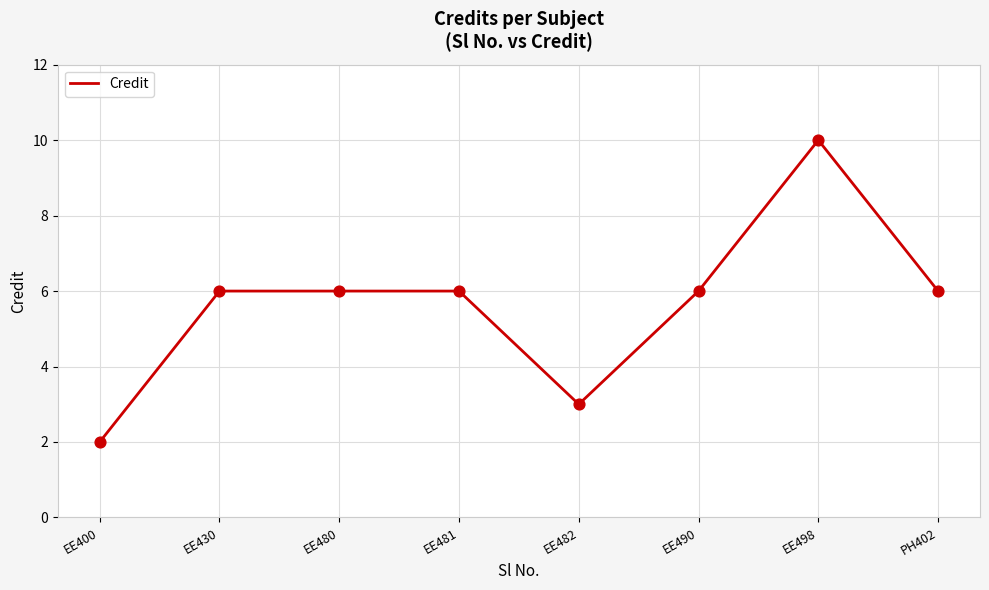

What is the change in value from EE400 to PH402?

+4